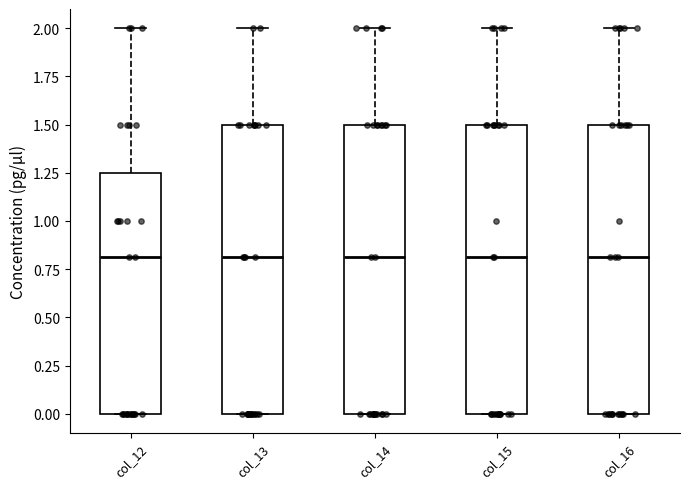

Where does the median line of the box for col_13 sit on the y-axis? The values are not printed on the chart, so give them approximately, as read against the axis.

0.80